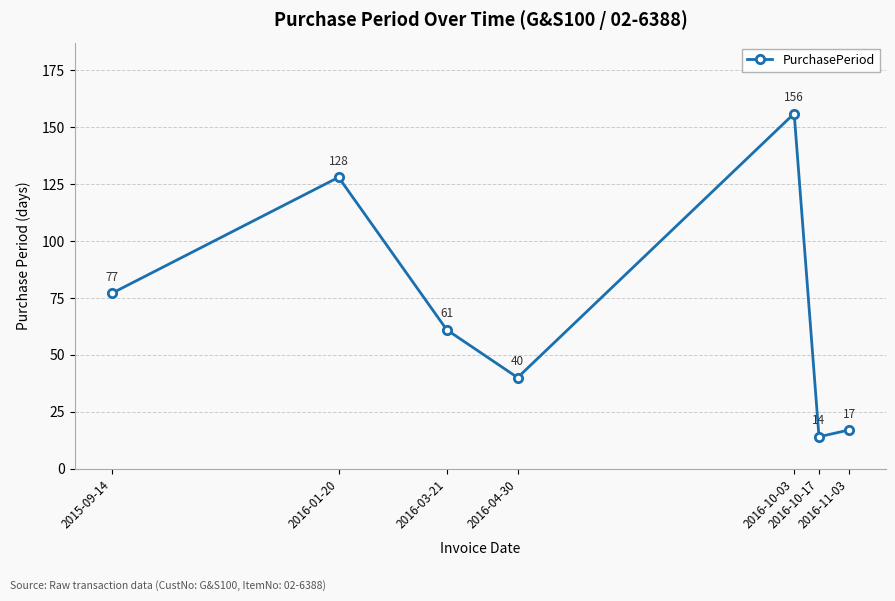

Where is the first local minimum?

2016-04-30